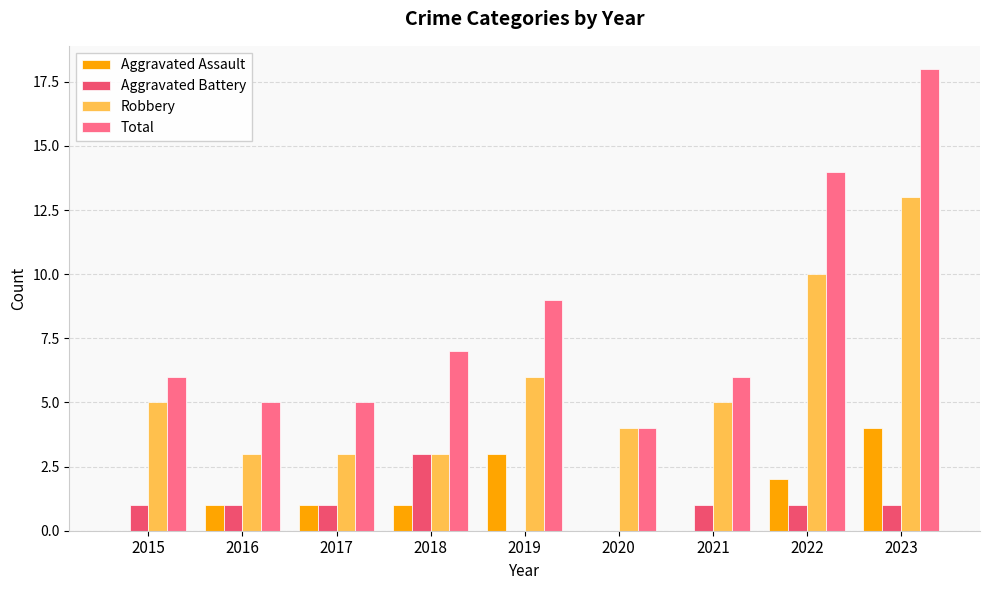

What is the maximum value shown in the chart?

18